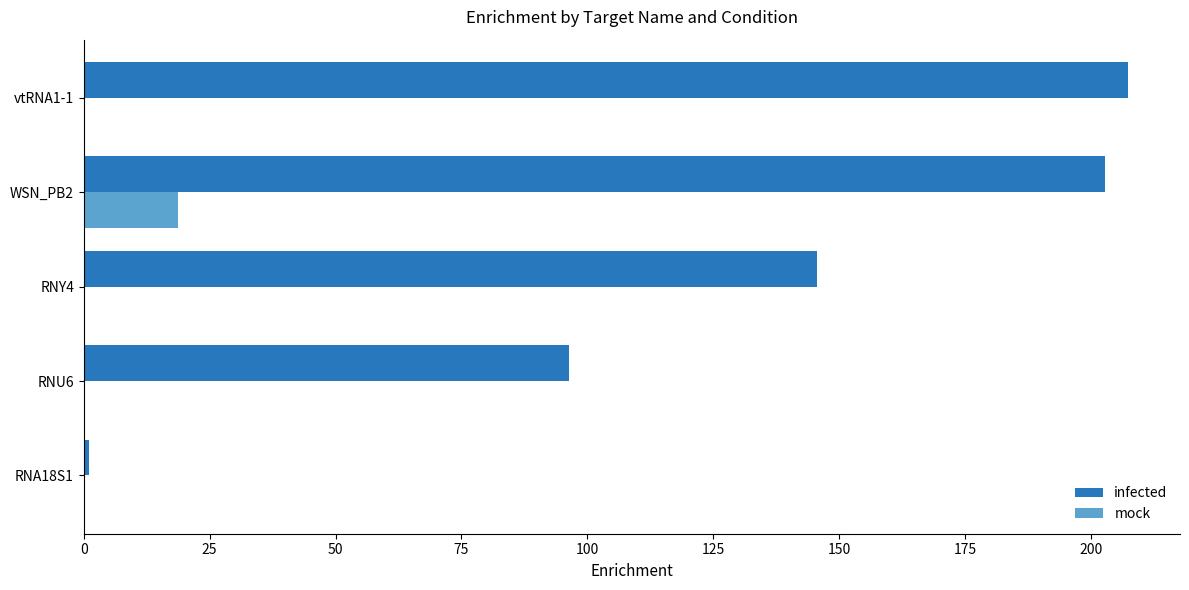

Between RNA18S1 and RNU6, which series saw the biggest shift?

infected